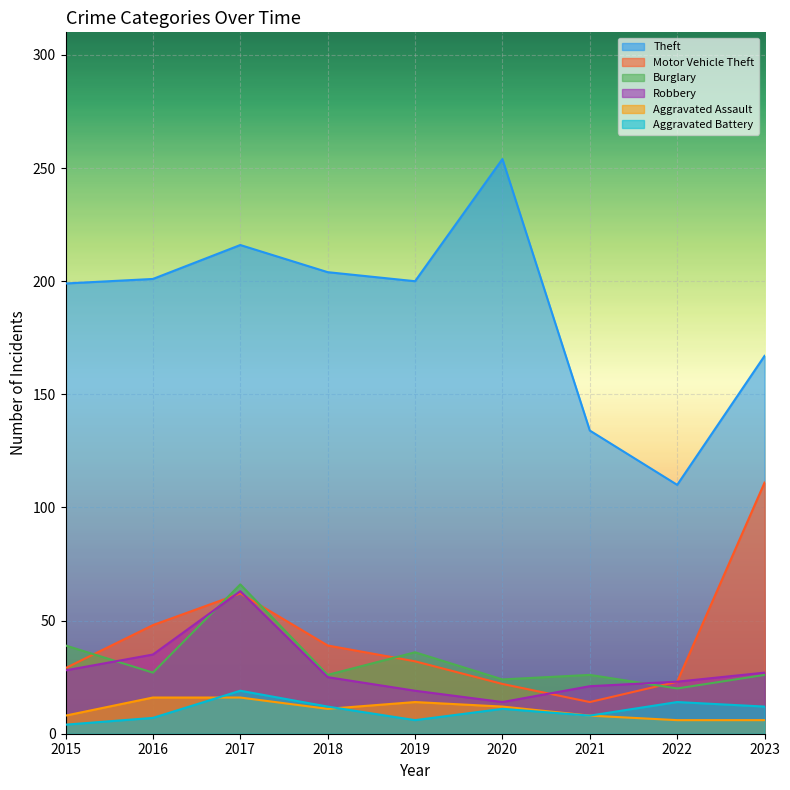

Between which two adjacent categories do Robbery and Burglary first intersect?

2015 and 2016